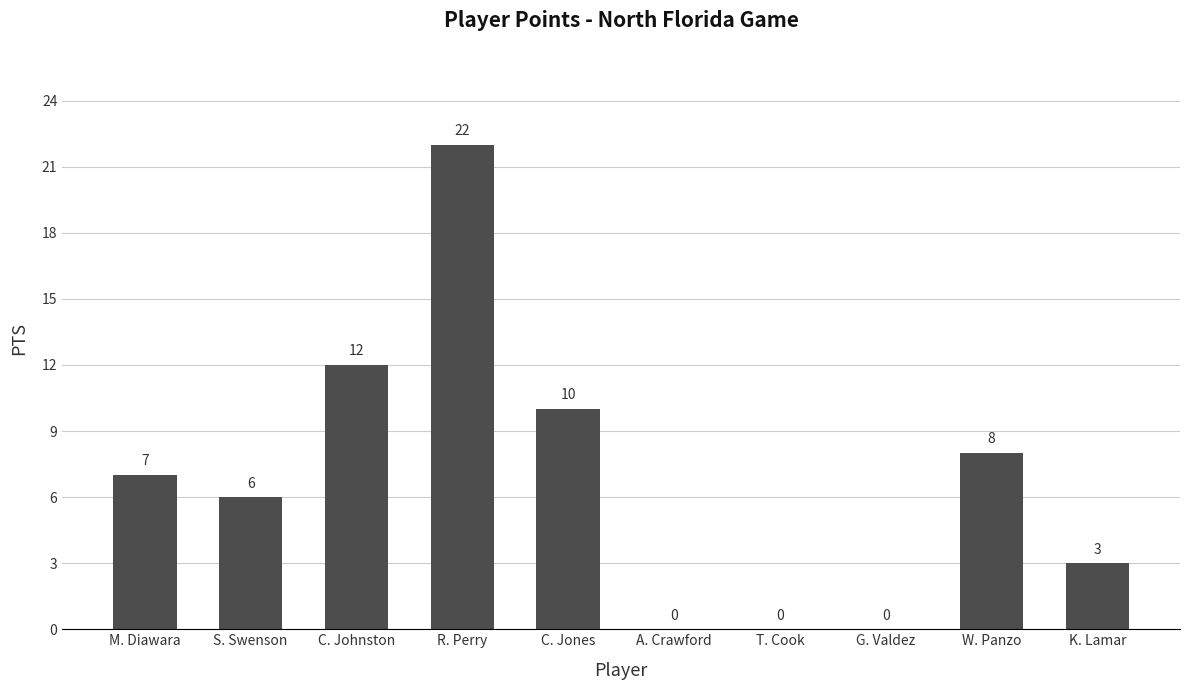

Reading left to right, transcribe all the data shown in this chart.

M. Diawara=7	S. Swenson=6	C. Johnston=12	R. Perry=22	C. Jones=10	A. Crawford=0	T. Cook=0	G. Valdez=0	W. Panzo=8	K. Lamar=3